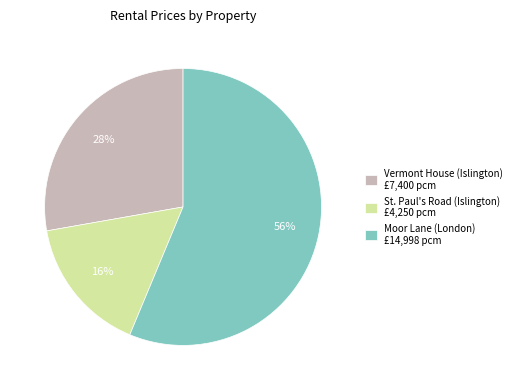

Is it true that St. Paul's Road (Islington) is 16% of the pie?

True